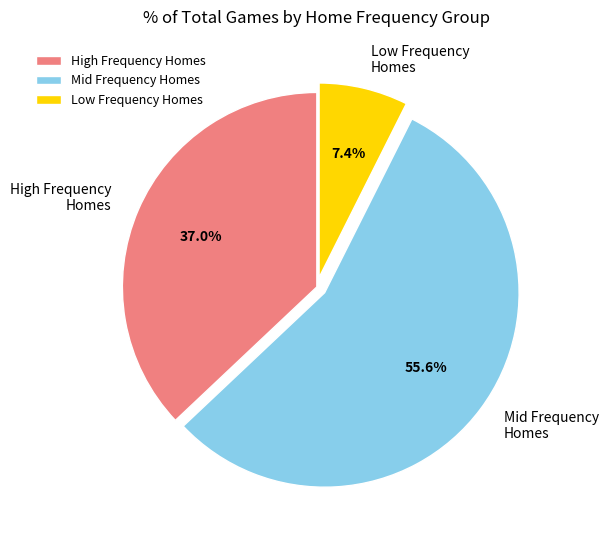

To the nearest percent, what is the difference between the largest and smallest slice percentages?

48%